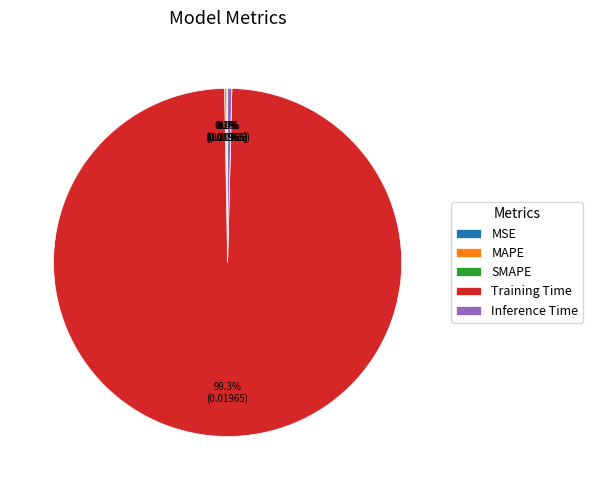

Which slice is the largest?

Training Time